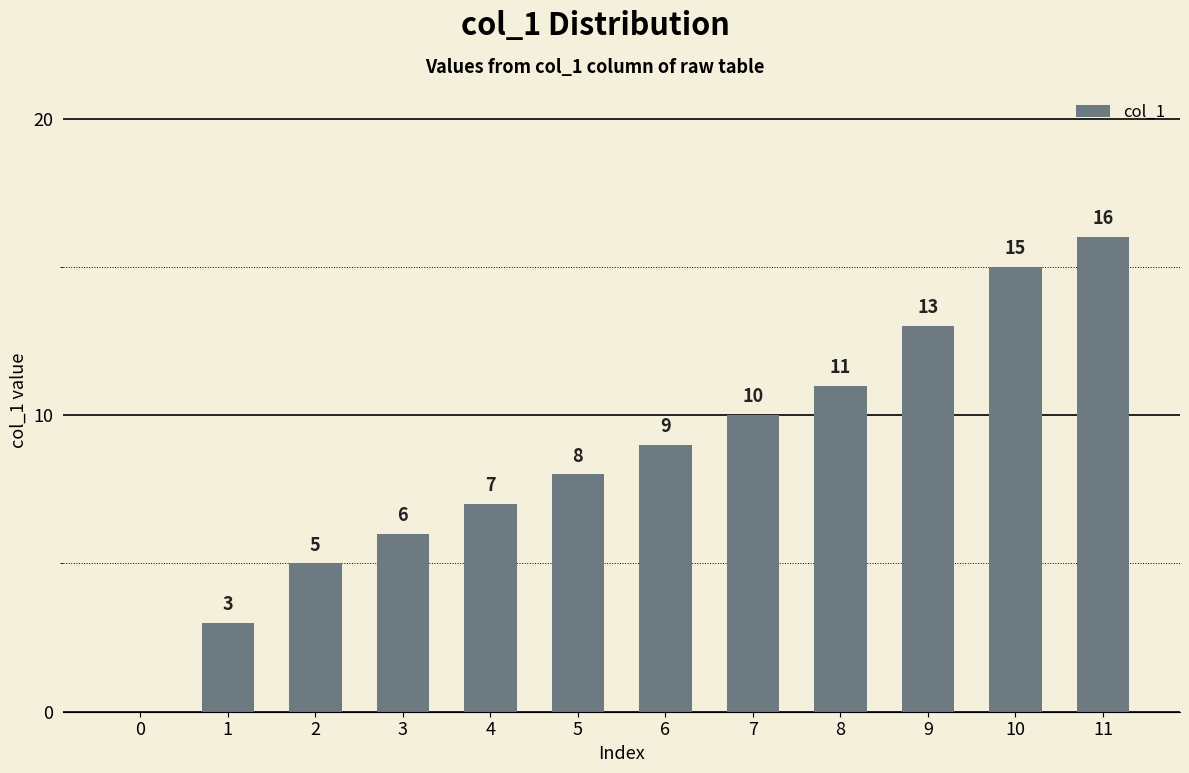

Reading left to right, list all the values displayed in this chart.

0=0	1=3	2=5	3=6	4=7	5=8	6=9	7=10	8=11	9=13	10=15	11=16